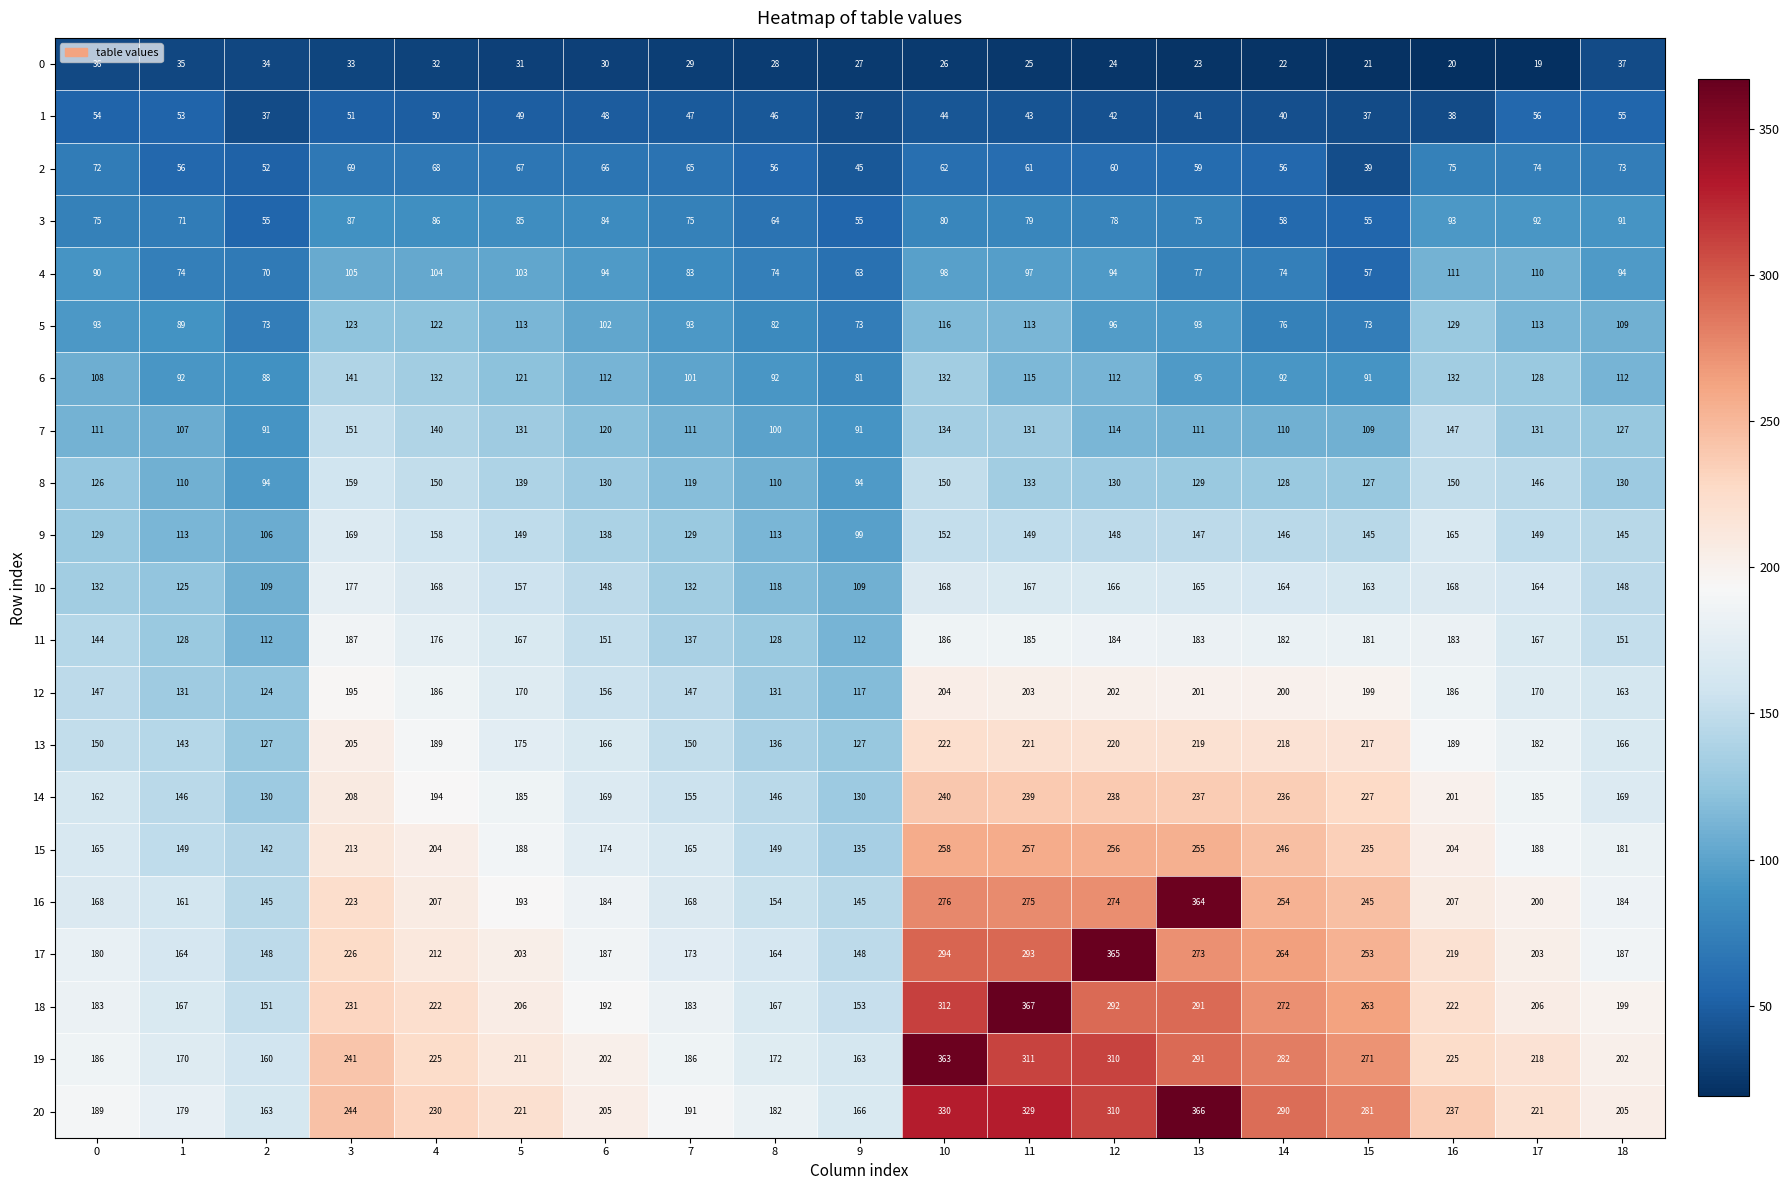

What is the difference between the 17 values at 0 and 4?

32